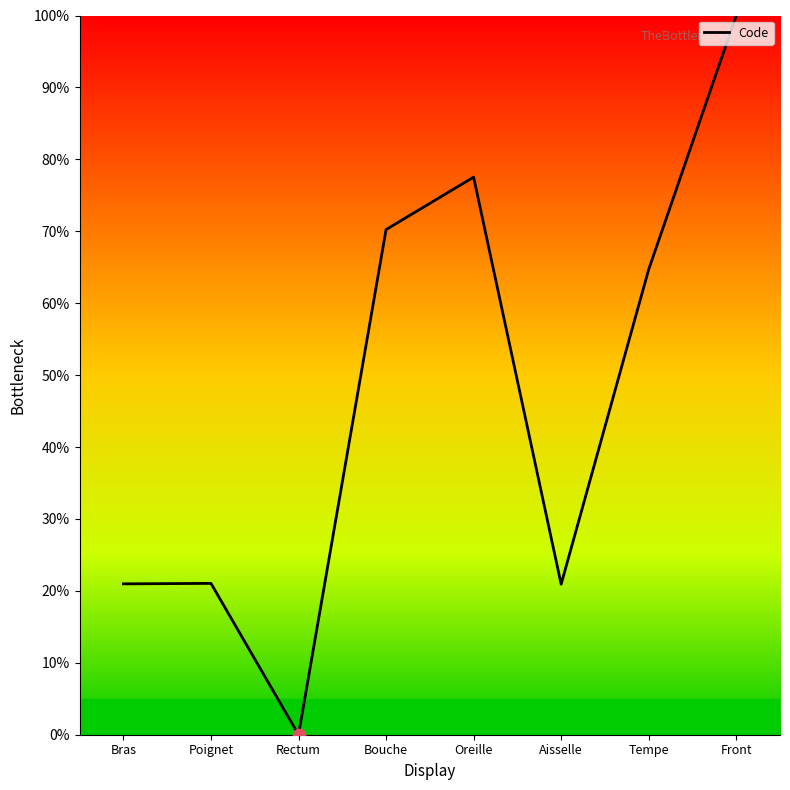

Between Oreille and Rectum, which is larger?

Oreille